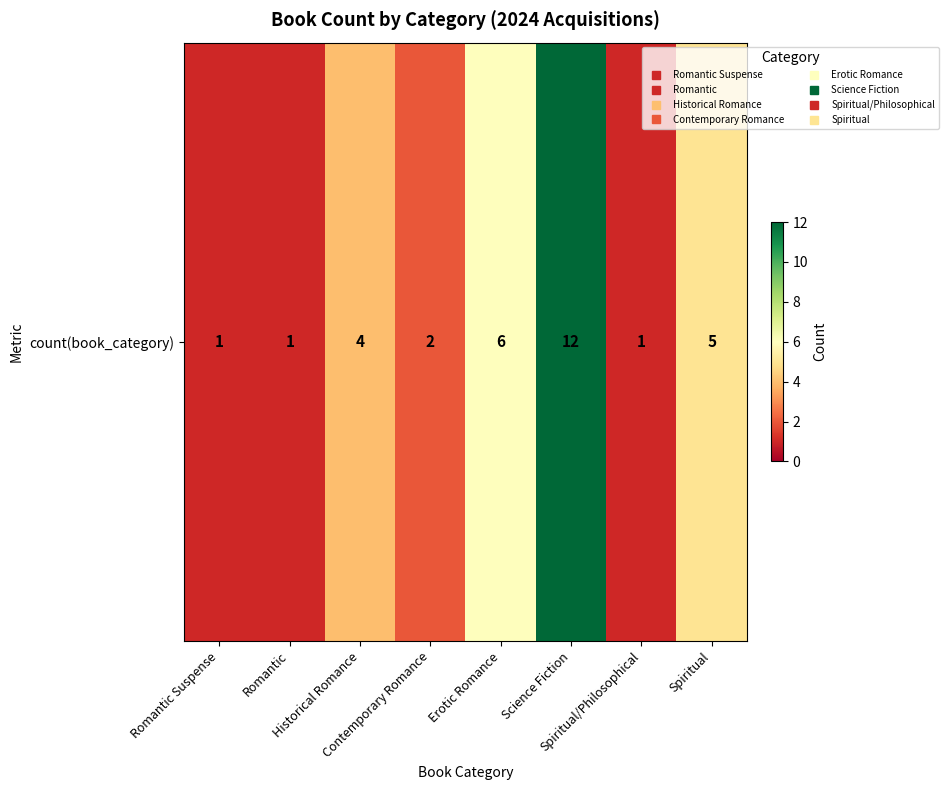

How many data points are less than 4?

4